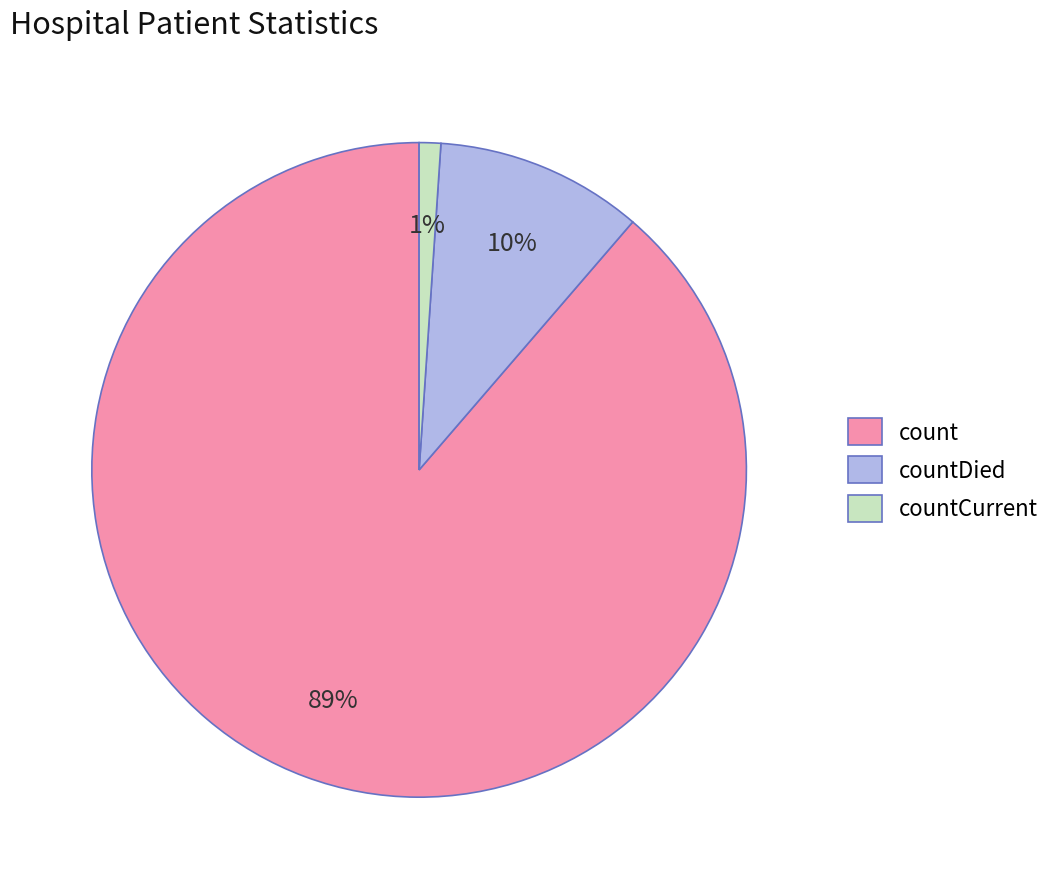

Is the sum of count and countCurrent greater than half?

Yes